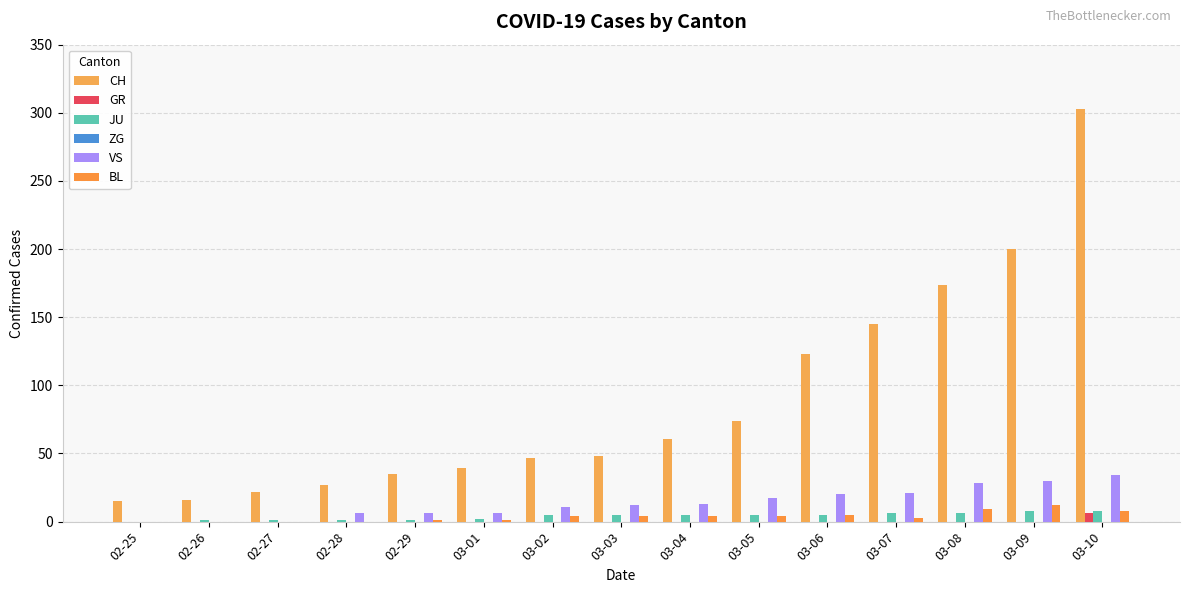

Count the number of data series in this chart.

5